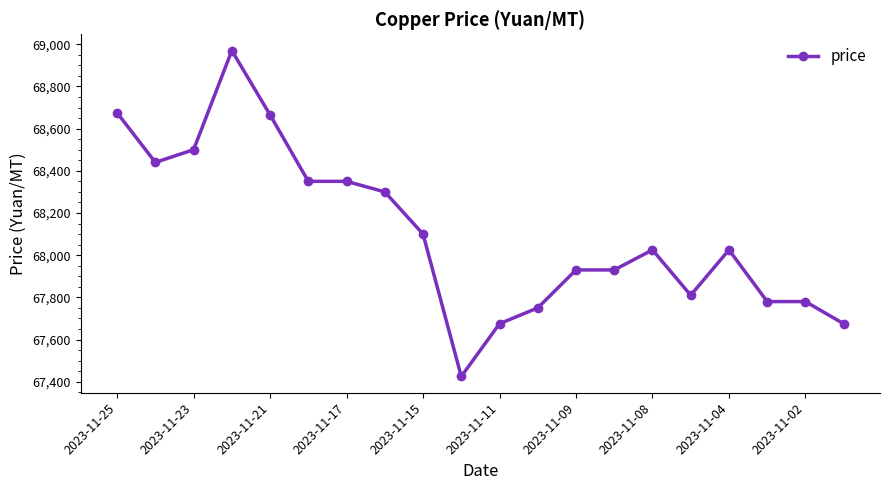

What is the difference between the maximum and minimum values?

1545